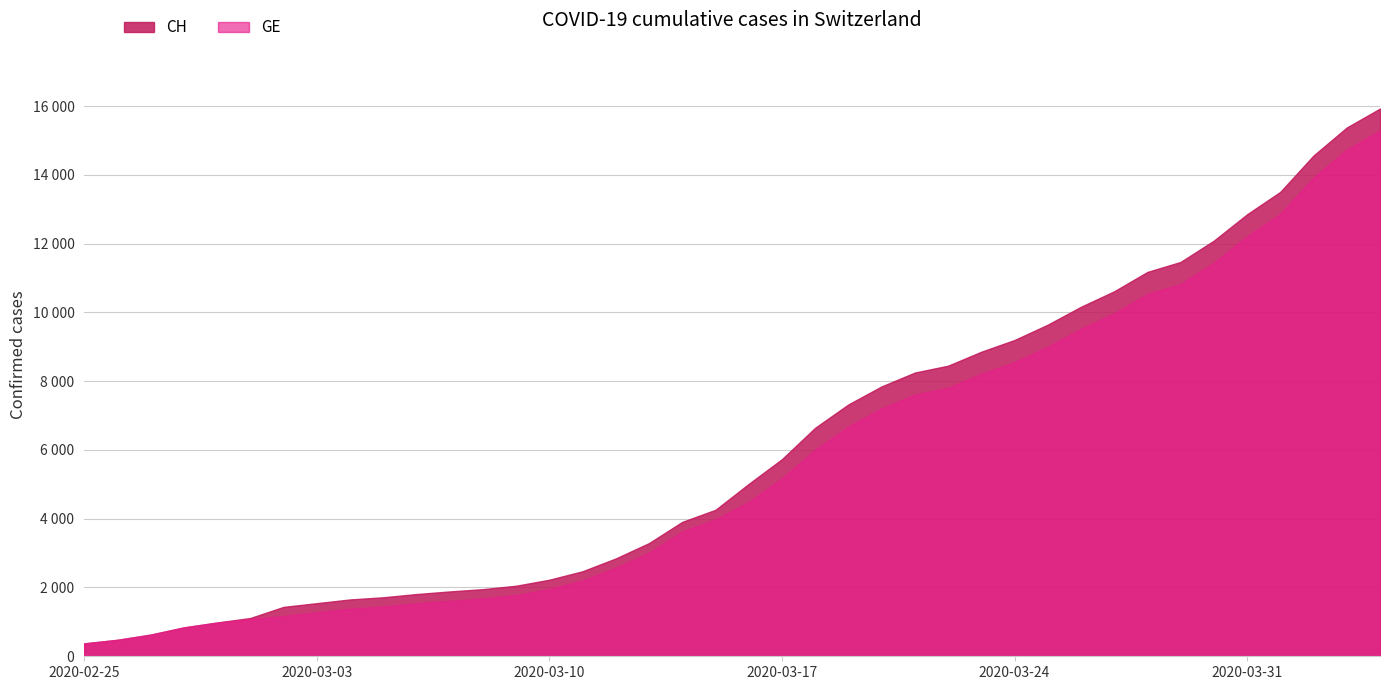

Reading right to left, what are all the values shown in this chart?

CH: 15926	15375	14561	13505	12852	12086	11467	11175	10613	10162	9642	9196	8855	8449	8249	7847	7323	6644	5731	5012	4259	3908	3291	2845	2472	2226	2051	1952	1885	1809	1715	1652	1544	1436	1113	981	840	630	479	375
GE: 15284	14733	13919	12863	12210	11444	10825	10533	9971	9520	9000	8554	8213	7807	7607	7205	6681	6002	5174	4485	3978	3627	3010	2574	2201	1955	1780	1681	1614	1538	1447	1384	1278	1171	1083	981	840	630	479	375